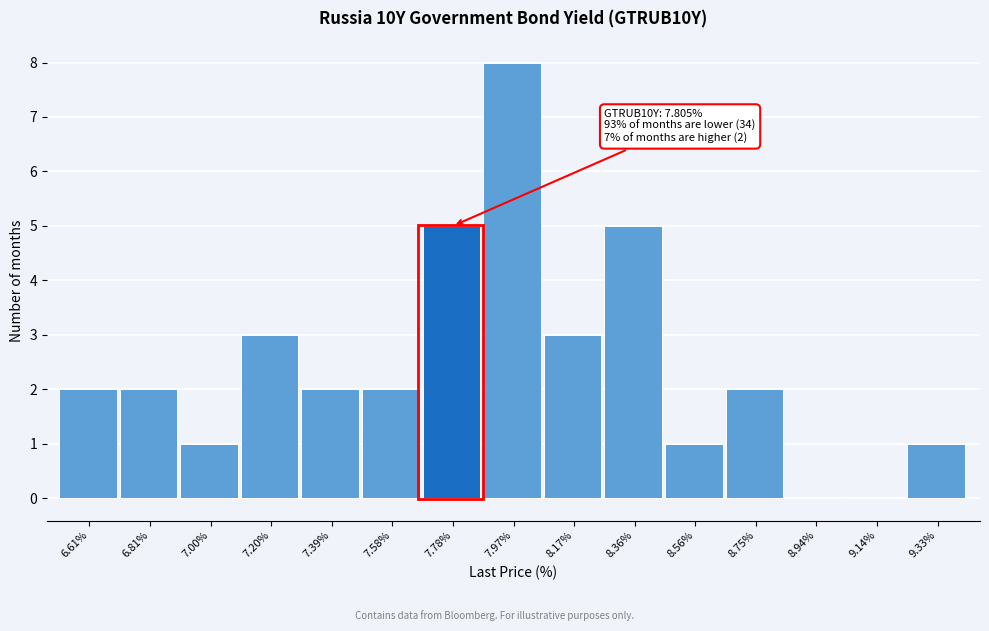

Which range on the x-axis has the tallest bar?

7.88 to 8.06